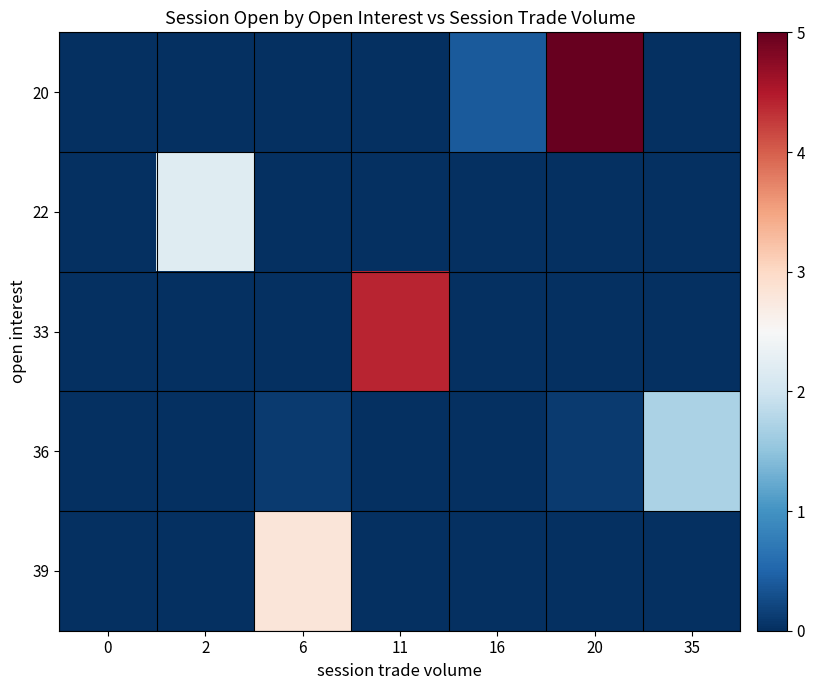

Which series changed the most between 16 and 20?

20